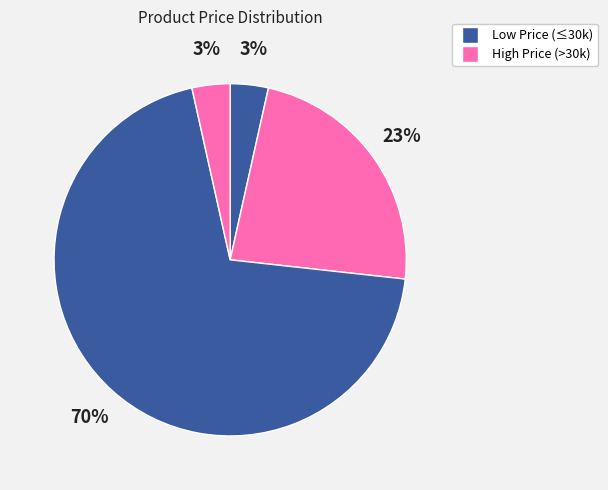

To the nearest percent, what is the average slice percentage?

25%